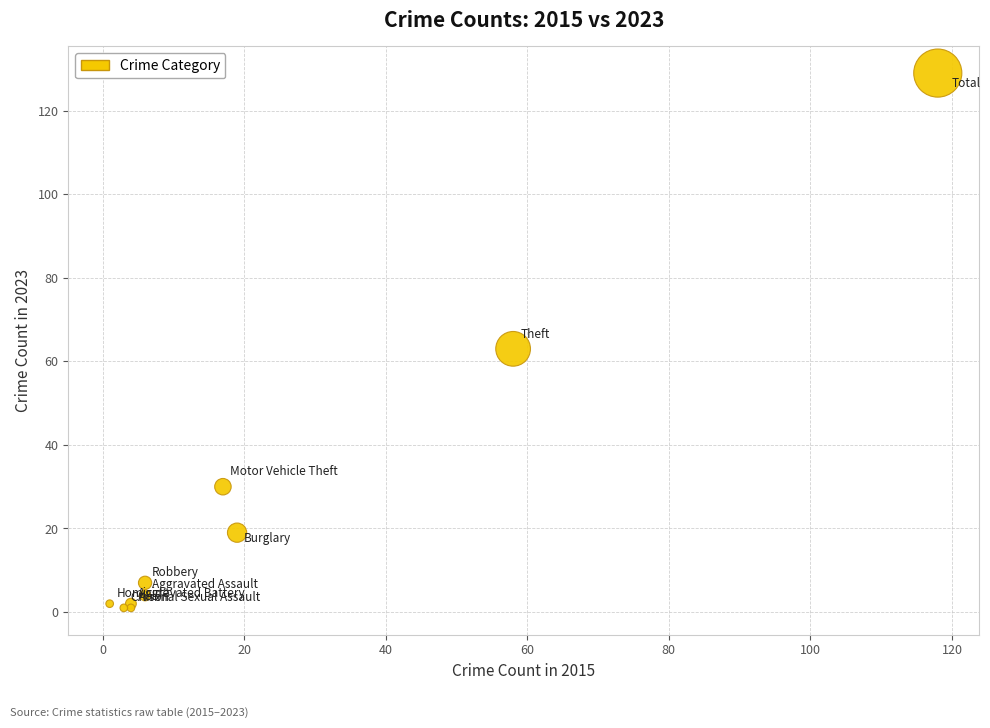

What Y value in the scatter plot is closest to 65?

63